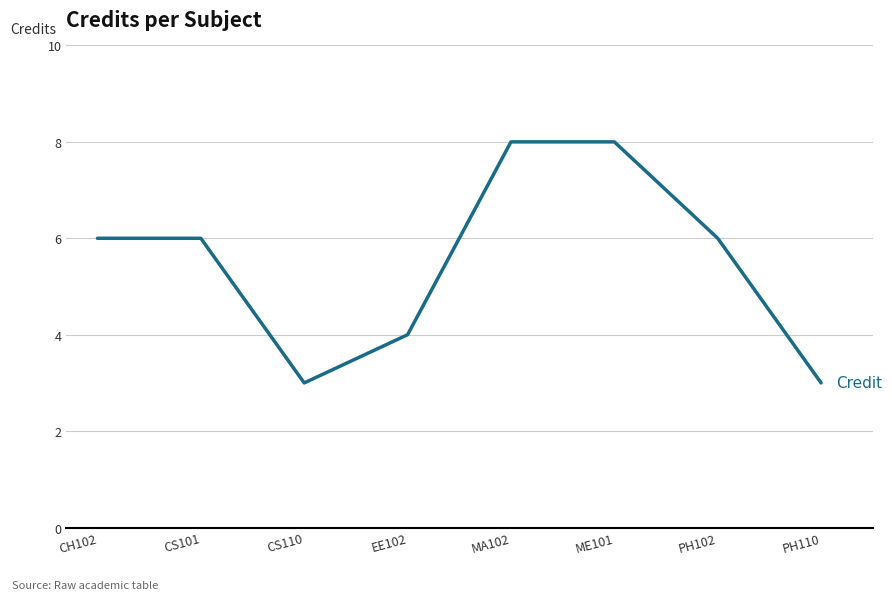

How many interior local valleys (lower than both neighbors) does the data have?

1